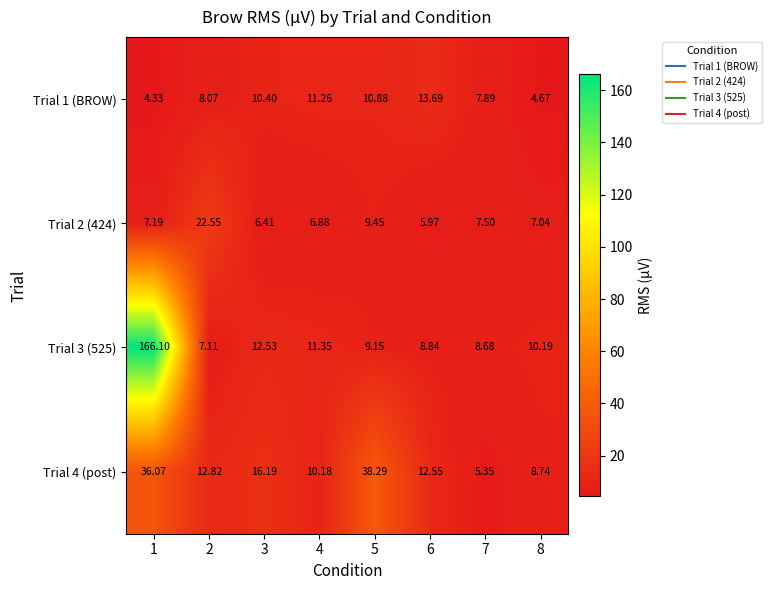

What is the total value across all series at 7?

29.4